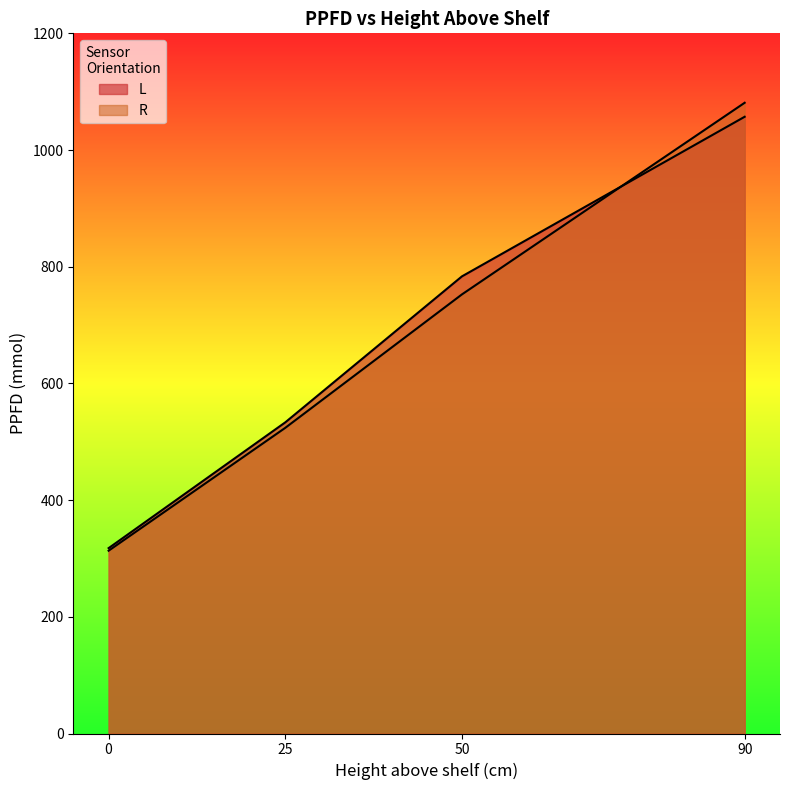

True or false: L and R cross at least once.

True